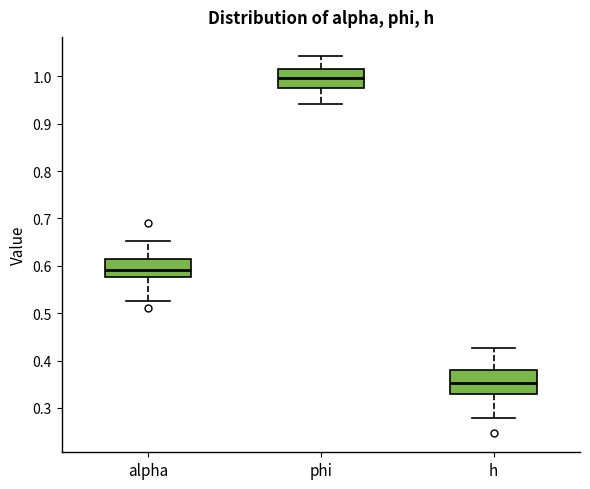

Where is the lower edge of the box for phi on the y-axis? The values are not printed on the chart, so give them approximately, as read against the axis.

0.98